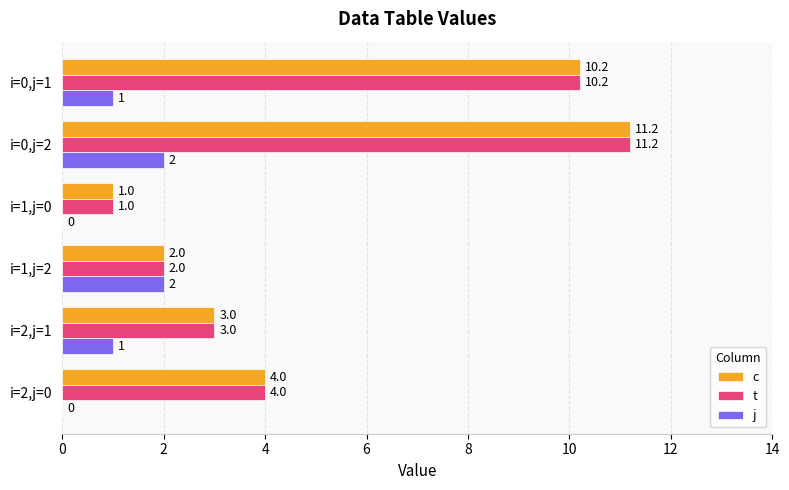

Which category has the highest value in the c series?

i=0,j=2